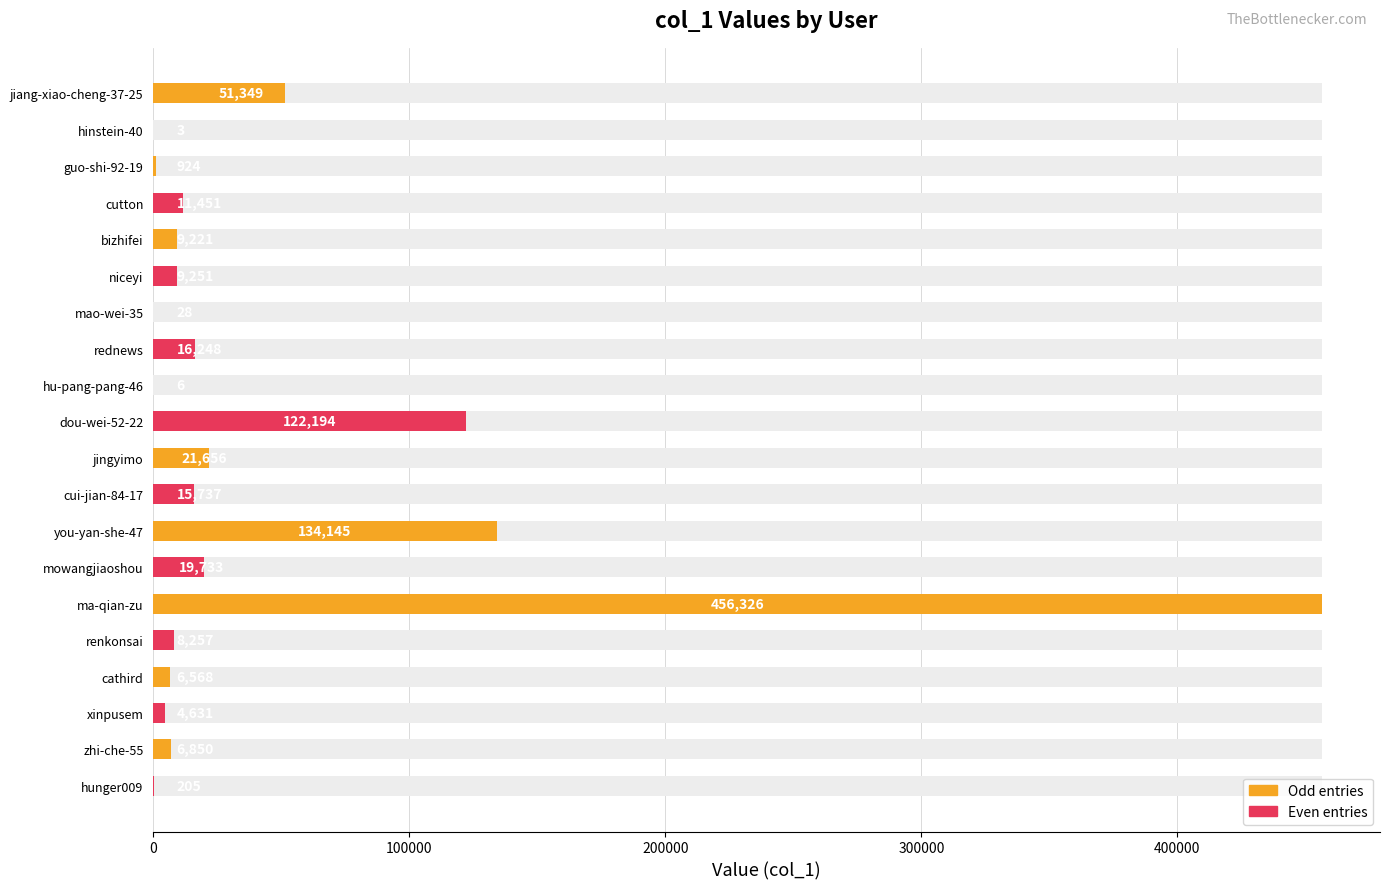

What value does the data have at xinpusem, to the nearest 10?

4630